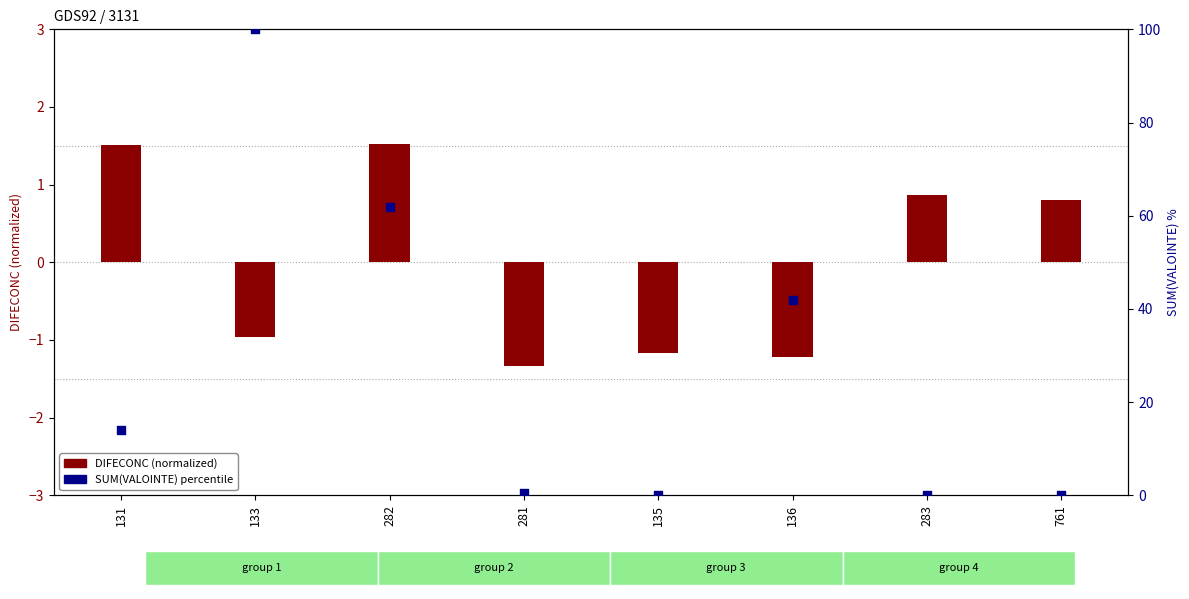

What is the total value across all series at 135?

-1.2